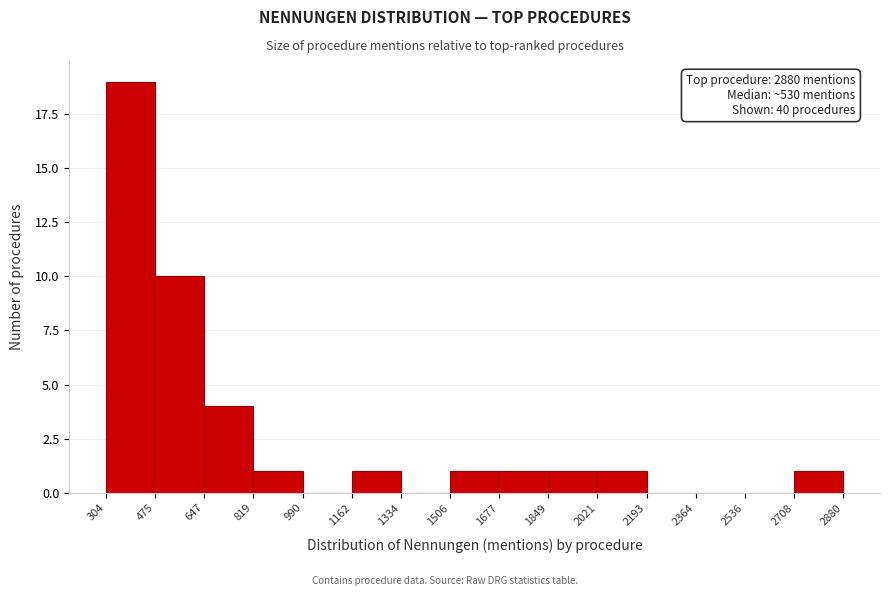

Over which range of the x-axis is the bar tallest?

304 to 475